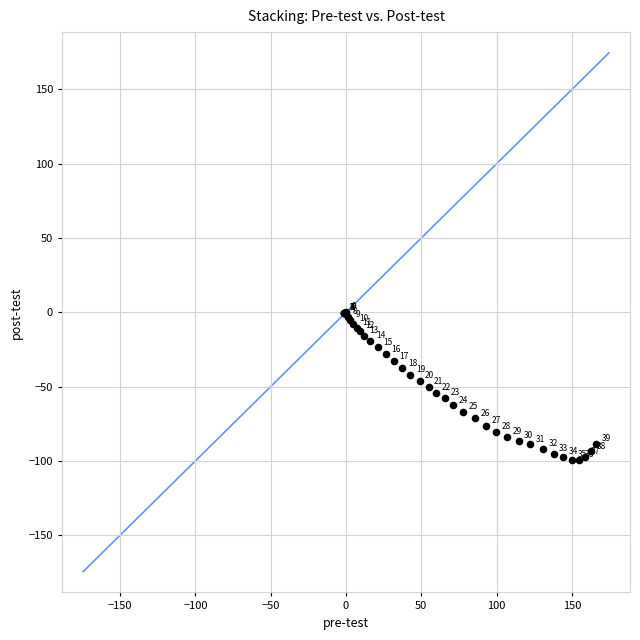

What Y value in the scatter plot is closest to -49?

-50.0